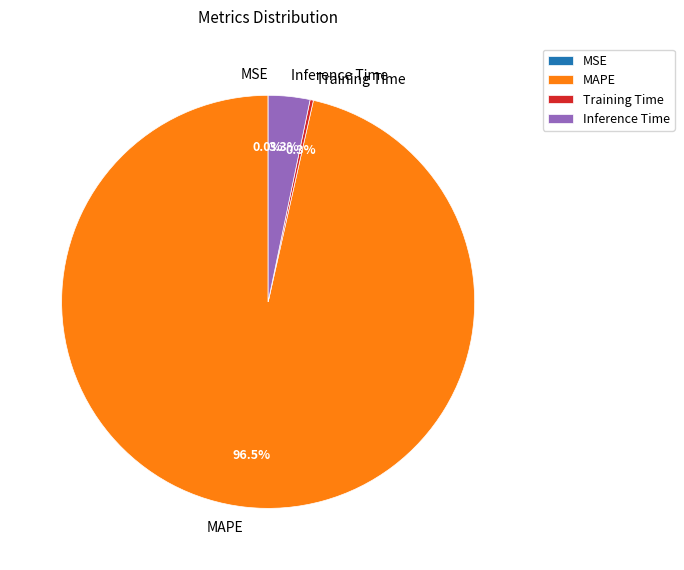

What is the largest slice in the pie chart?

MAPE